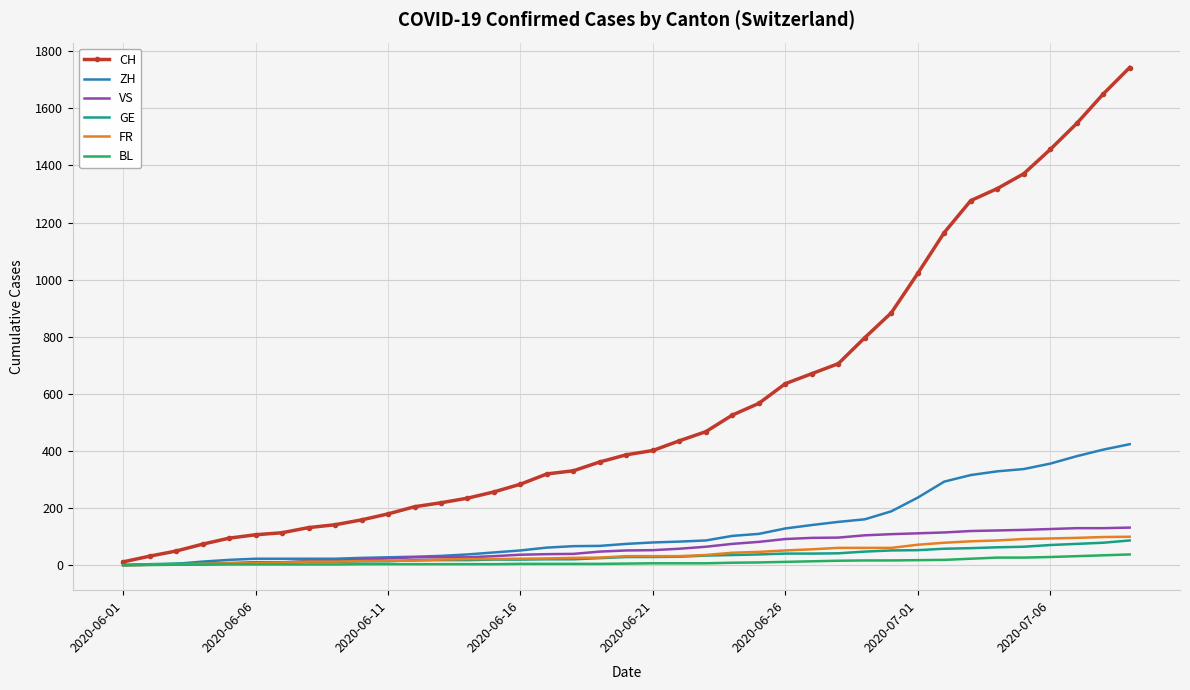

How many distinct data groups are displayed?

6